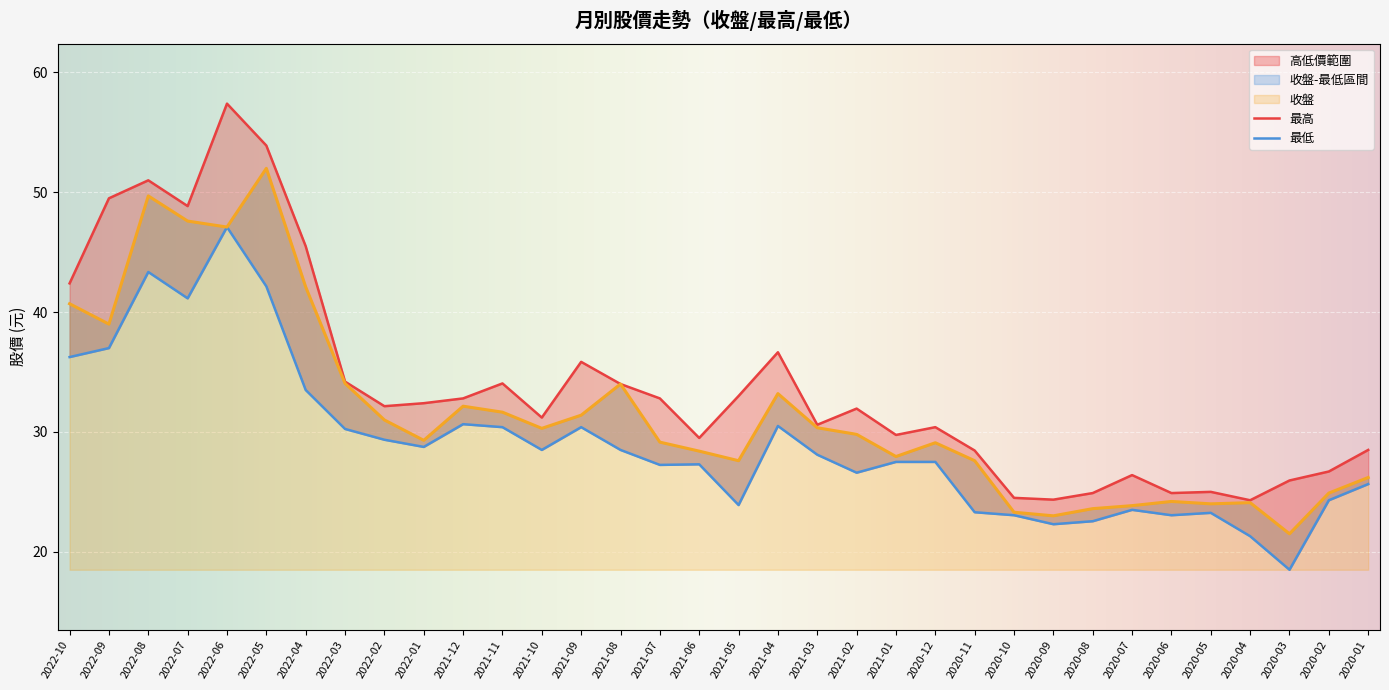

The 最低 series shows 50.5 at 2021-03. True or false?

False